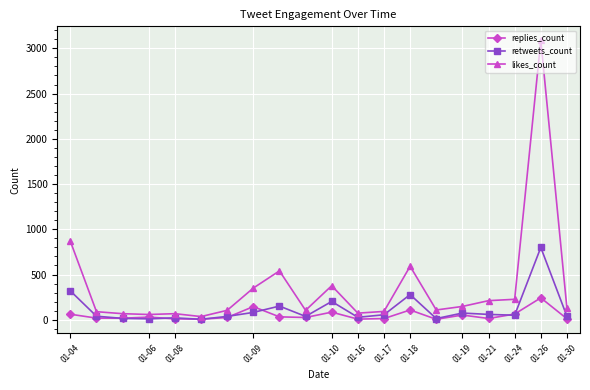

Does the chart display data point markers on the line(s)?

Yes